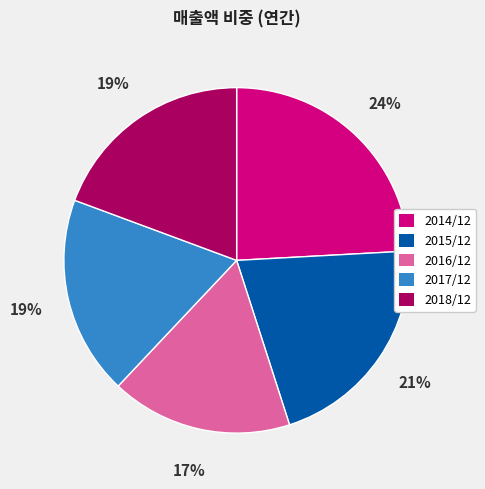

True or false: 2018/12 accounts for 28% of the total.

False